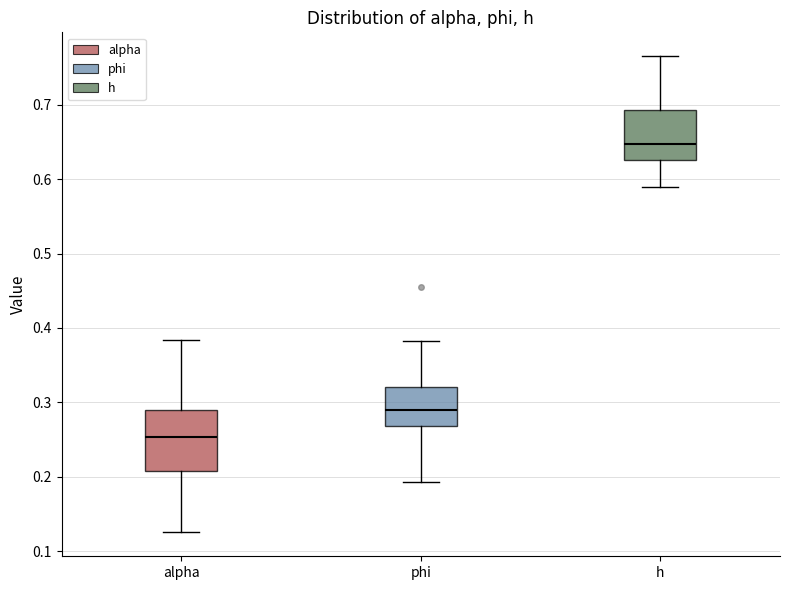

Which box has the highest median line?

h